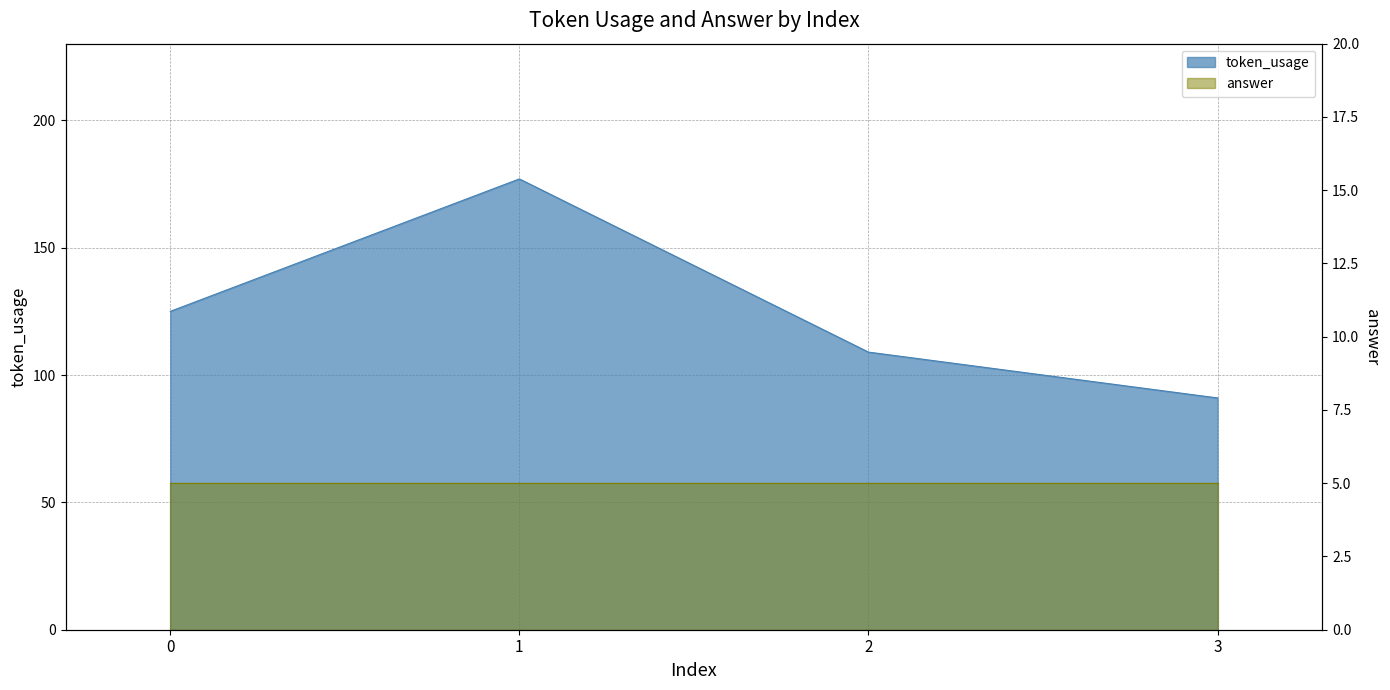

What is the change in value from 2 to 3?

-18